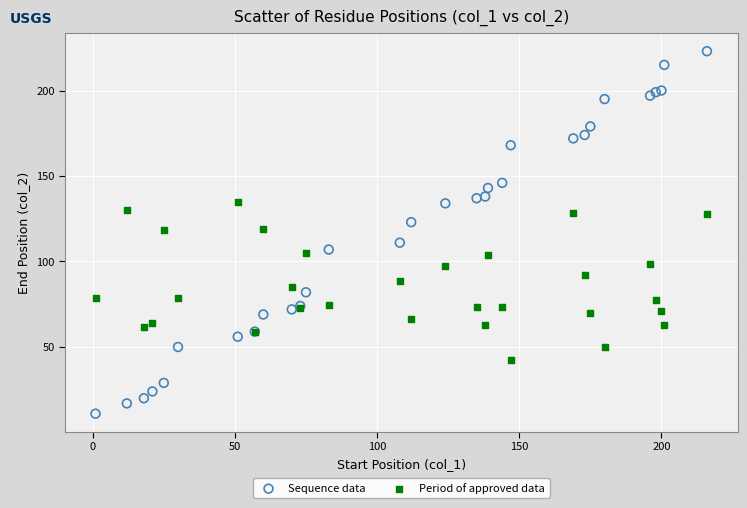

Which series contains the lowest Y value?

Sequence data